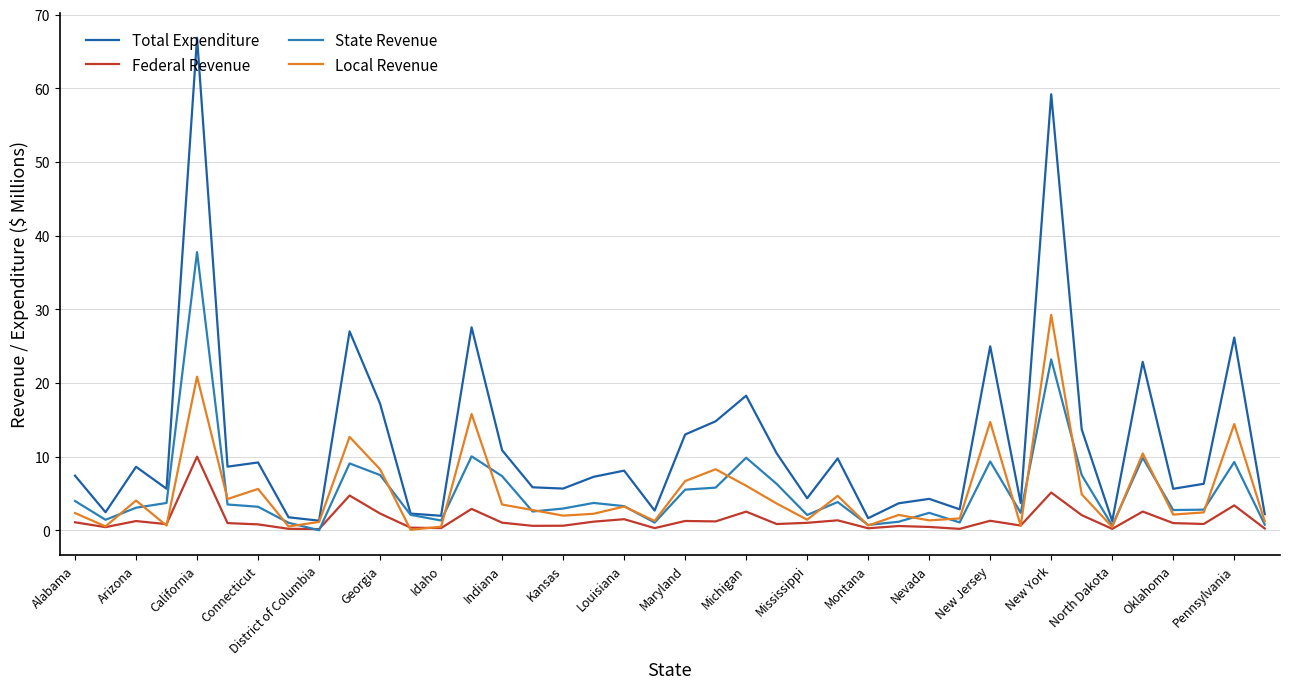

What is the greatest value displayed?

66.8